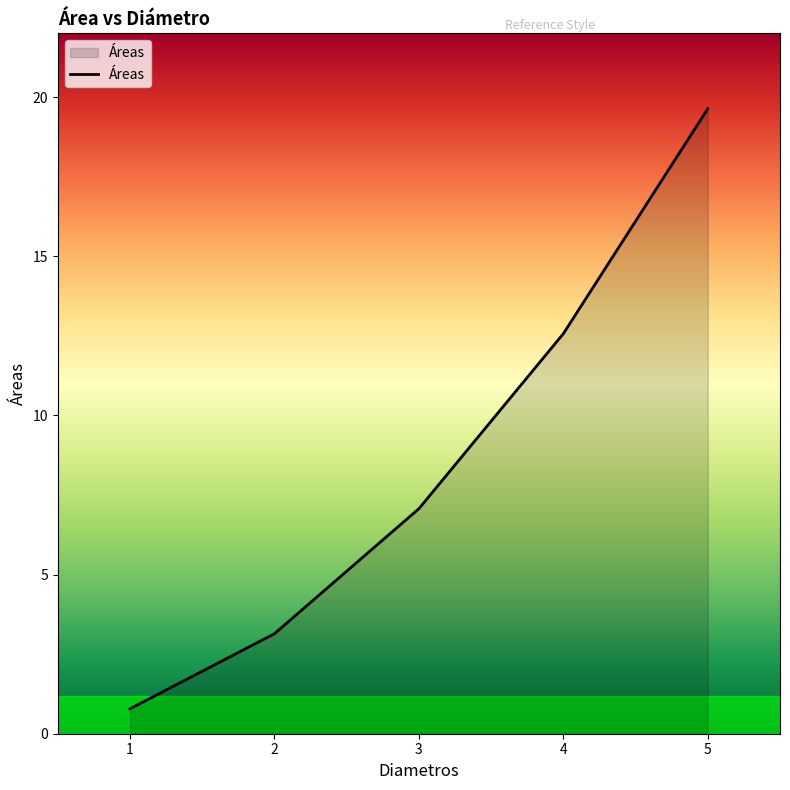

True or false: there are more than 2 points higher than both neighbors.

False